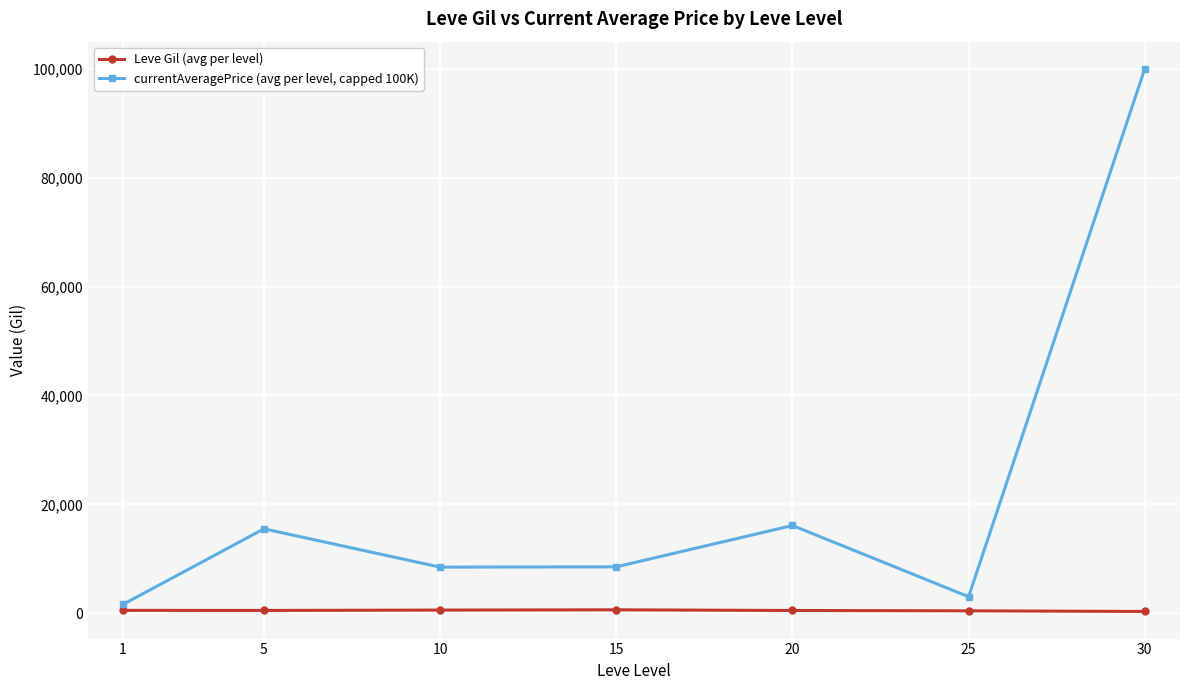

Read the Leve Gil (avg per level) value at 20.

500.0